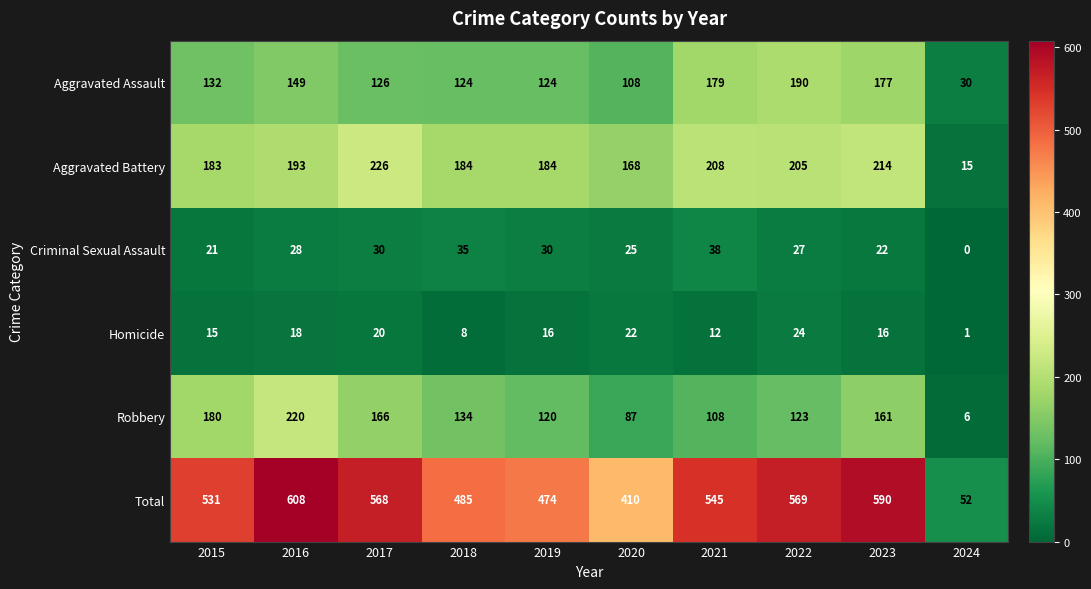

Which series has the widest spread of values?

Total